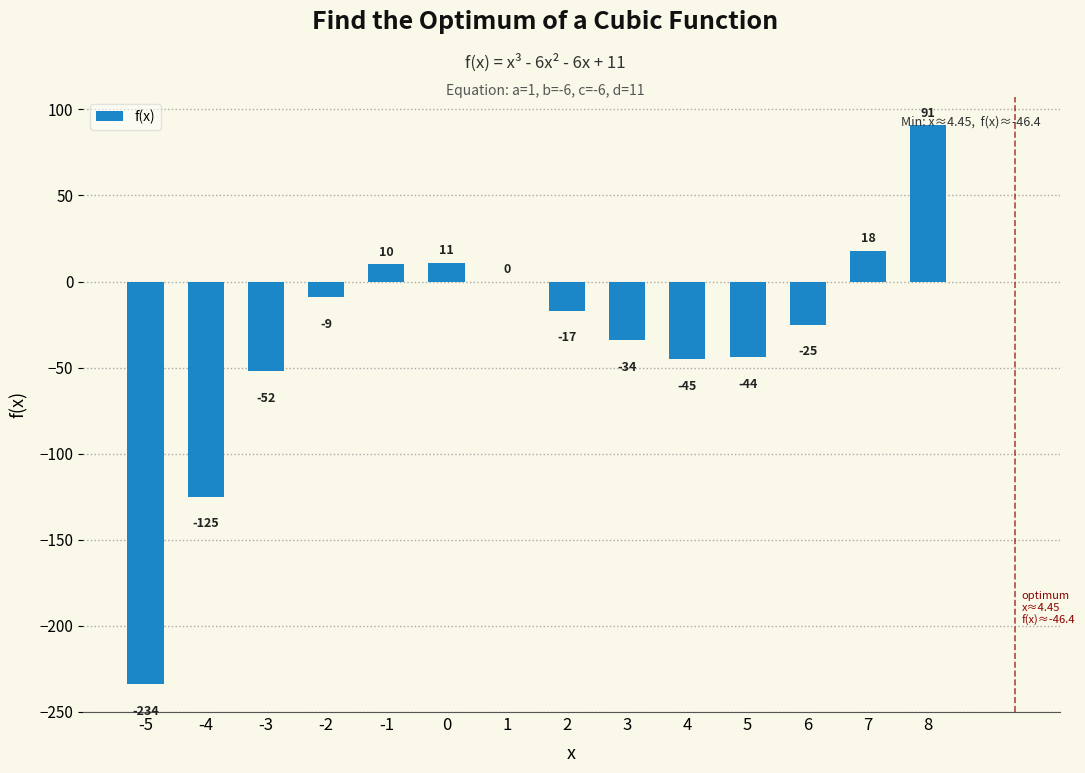

Are the bars horizontal?

No